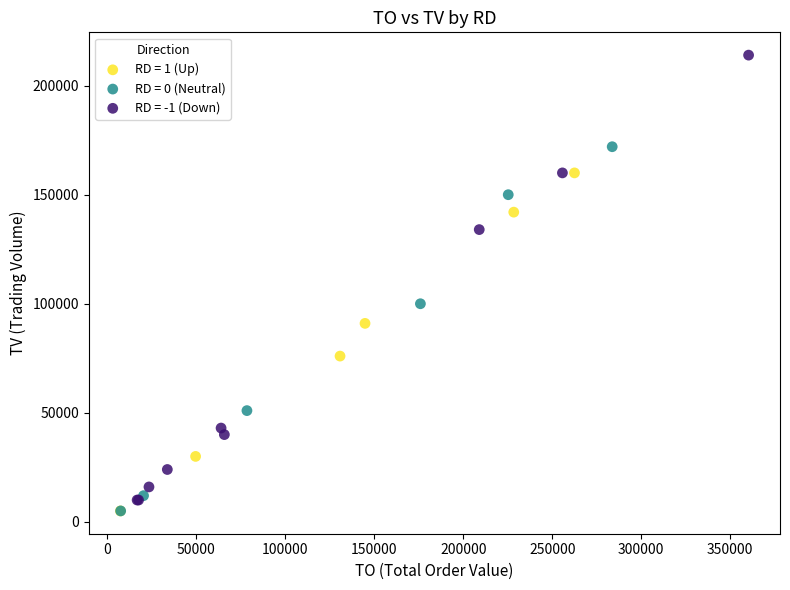

Which series contains the highest Y value?

RD = -1 (Down)